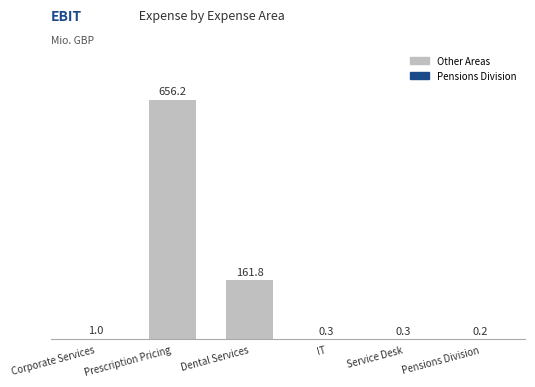

Reading left to right, transcribe all the data shown in this chart.

Corporate Services=1.0	Prescription Pricing=656.2	Dental Services=161.8	IT=0.3	Service Desk=0.3	Pensions Division=0.2